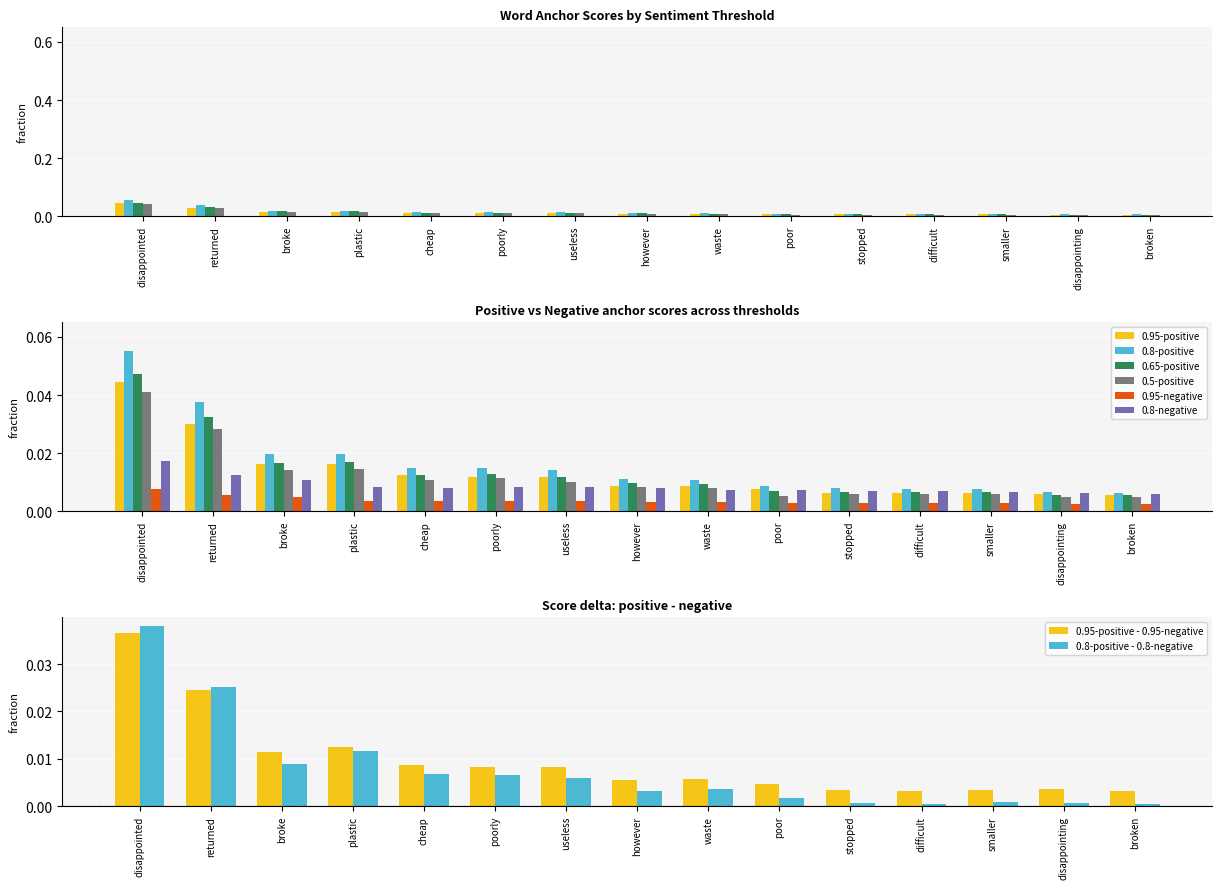

Is the value of 0.5-positive at however greater than the value of 0.95-negative at disappointed?

Yes